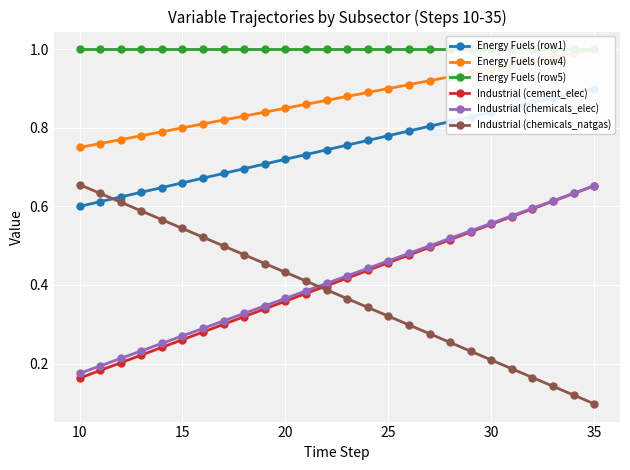

Count the Industrial (chemicals_natgas) values in the range 0 to 1.

26